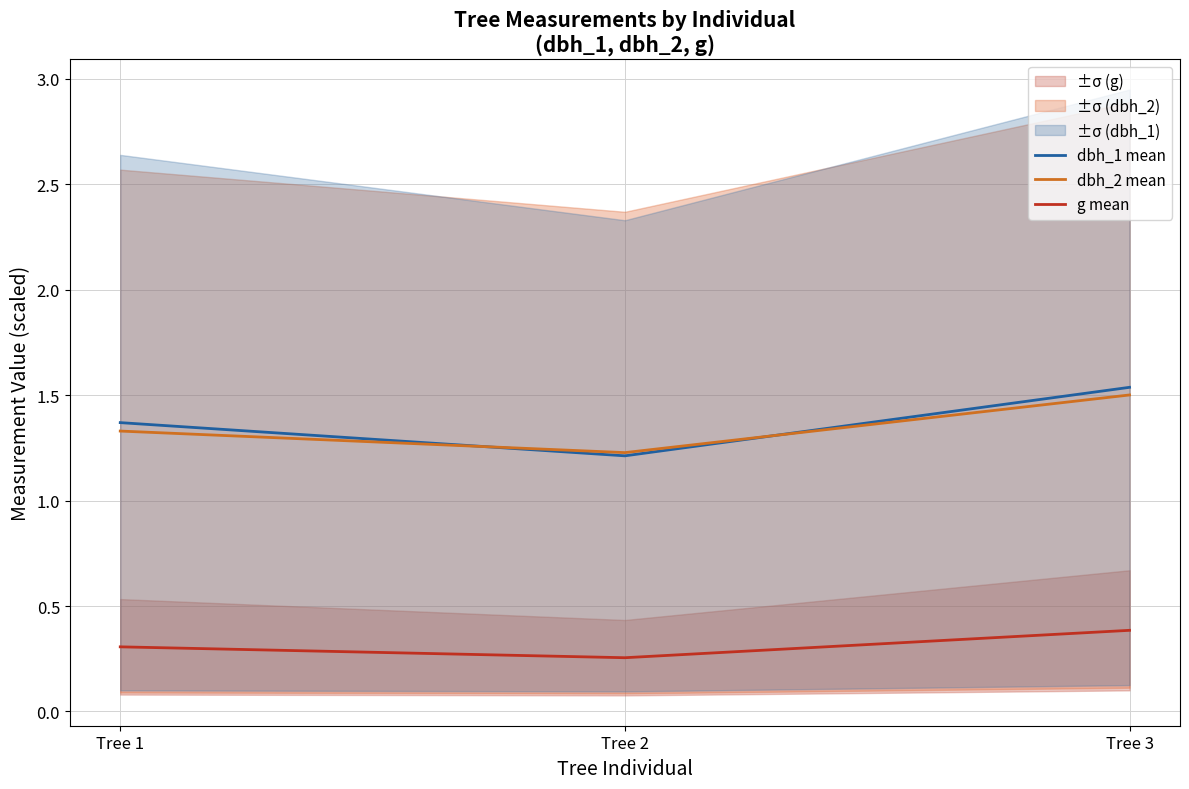

Which series changed the most between Tree 1 and Tree 2?

dbh_1 mean